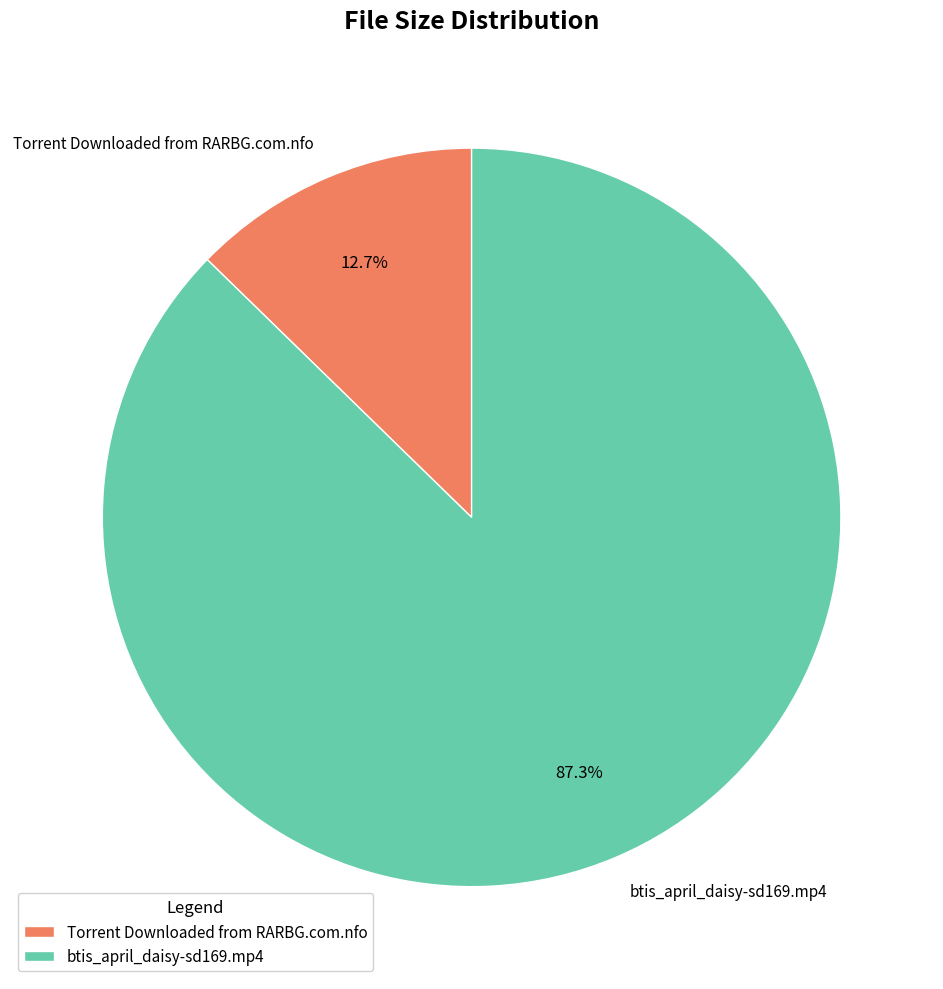

To the nearest percent, what is the combined percentage of btis_april_daisy-sd169.mp4 and Torrent Downloaded from RARBG.com.nfo?

100%